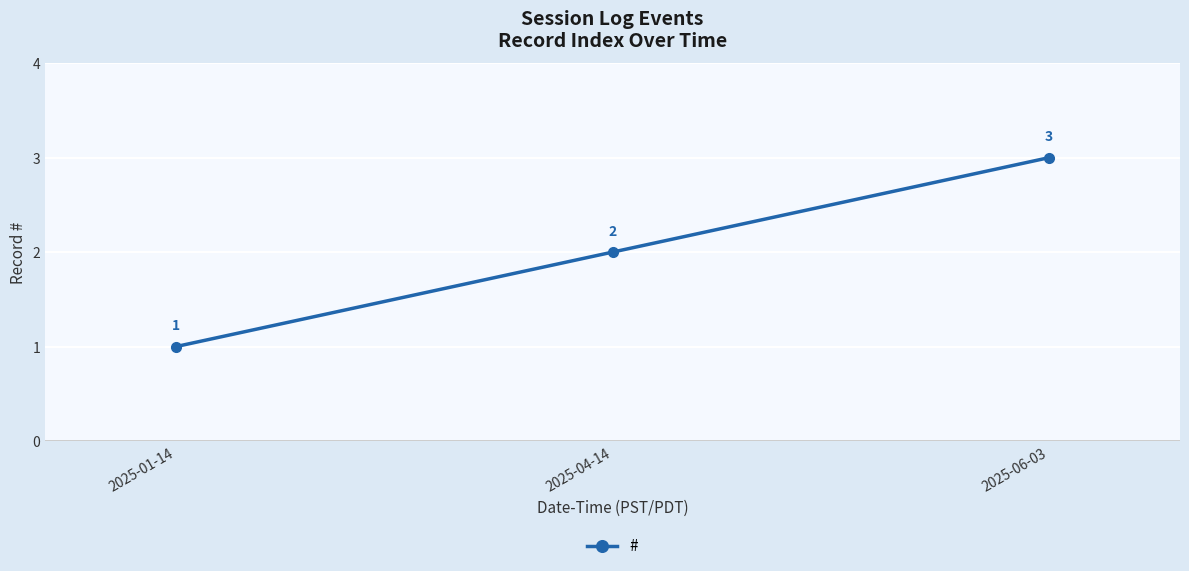

The chart shows a value of 2 at 2025-04-14. True or false?

True